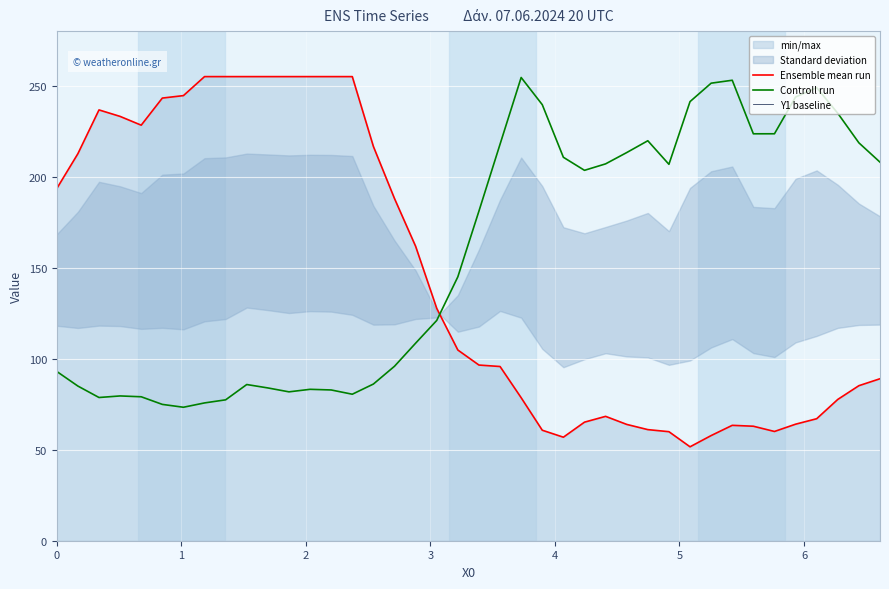

At how many categories does at least one series exceed 211?

29